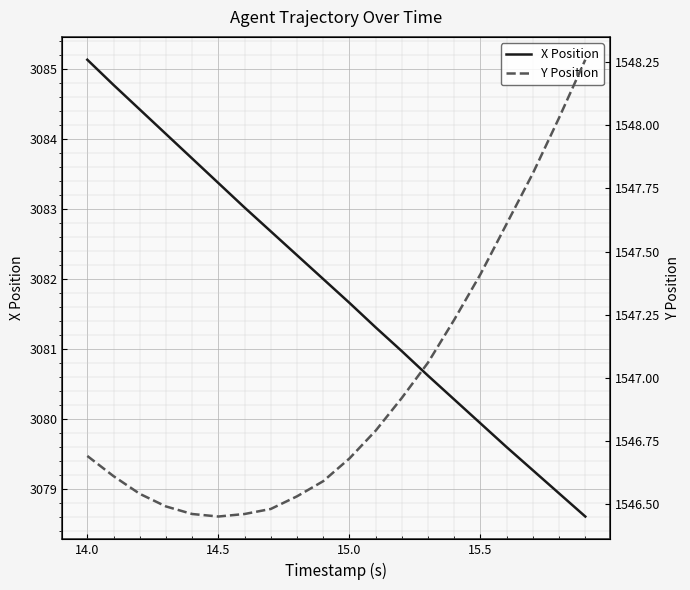

What is the highest value of the Y Position series?

1548.3